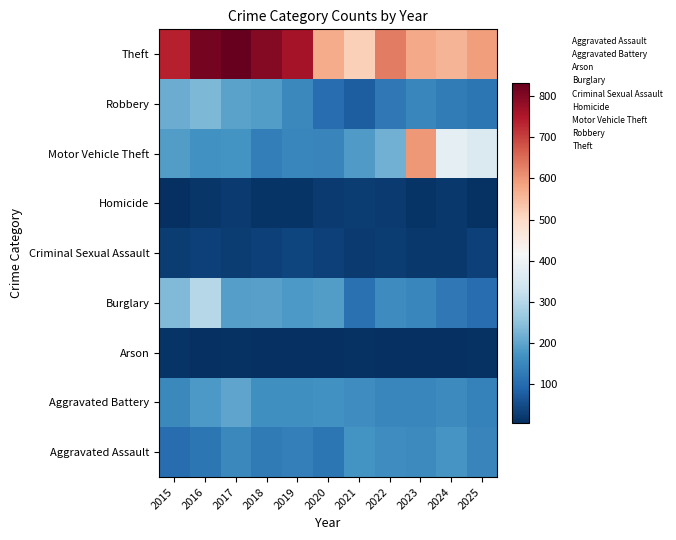

The value of Criminal Sexual Assault at 2022 is 4. True or false?

True